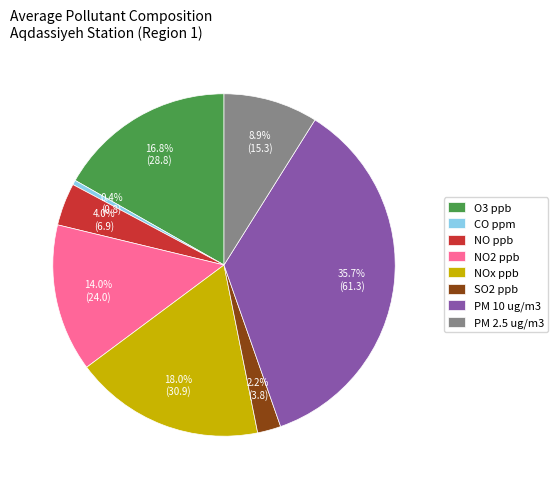

Is there a majority slice in this chart?

No